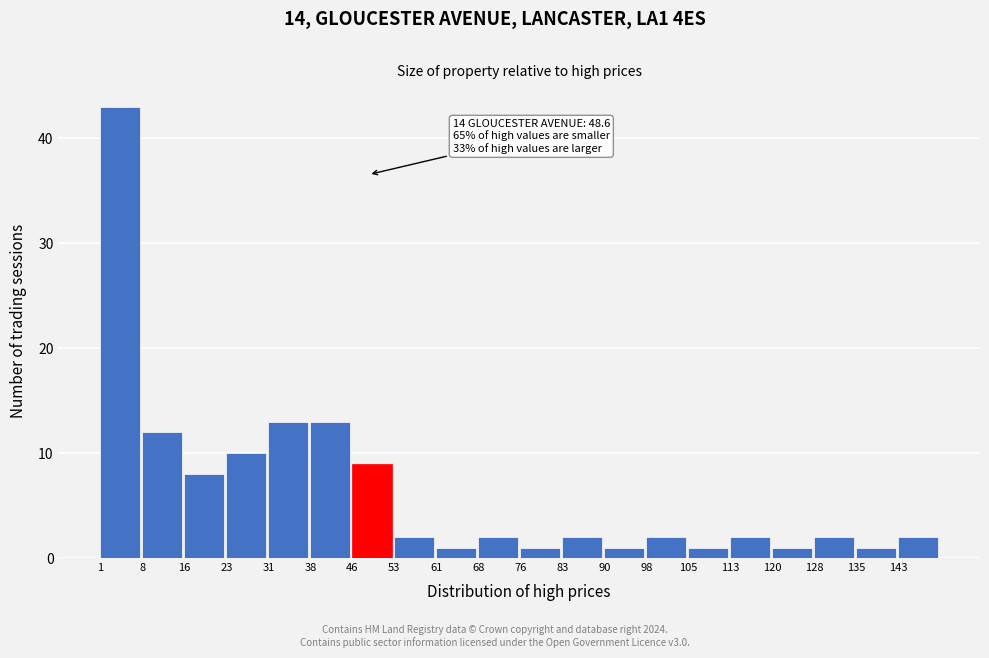

Over which range of the x-axis is the bar tallest?

1 to 8